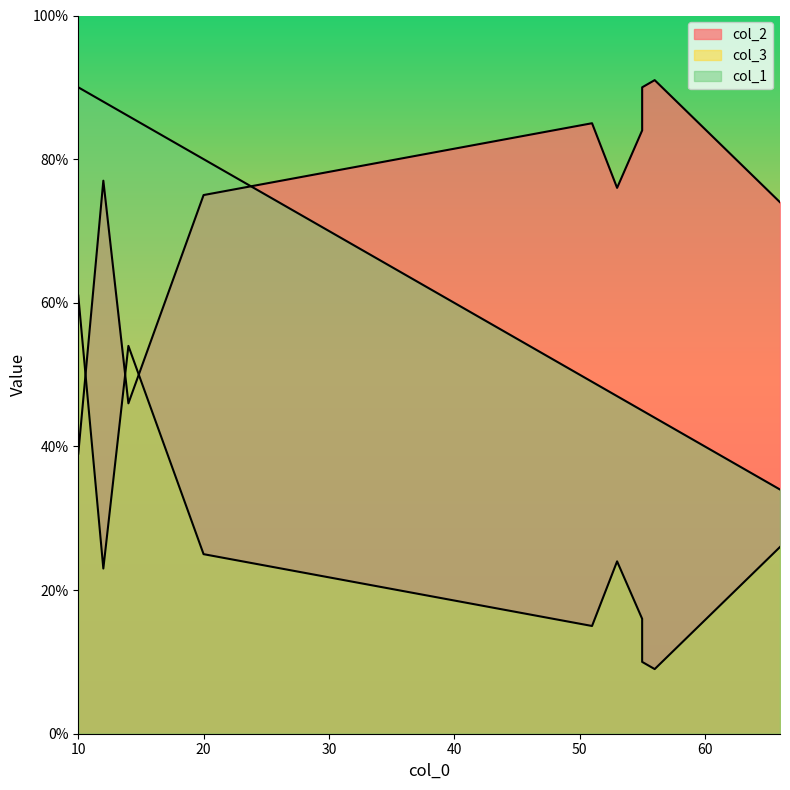

At how many categories does at least one series exceed 17?

10